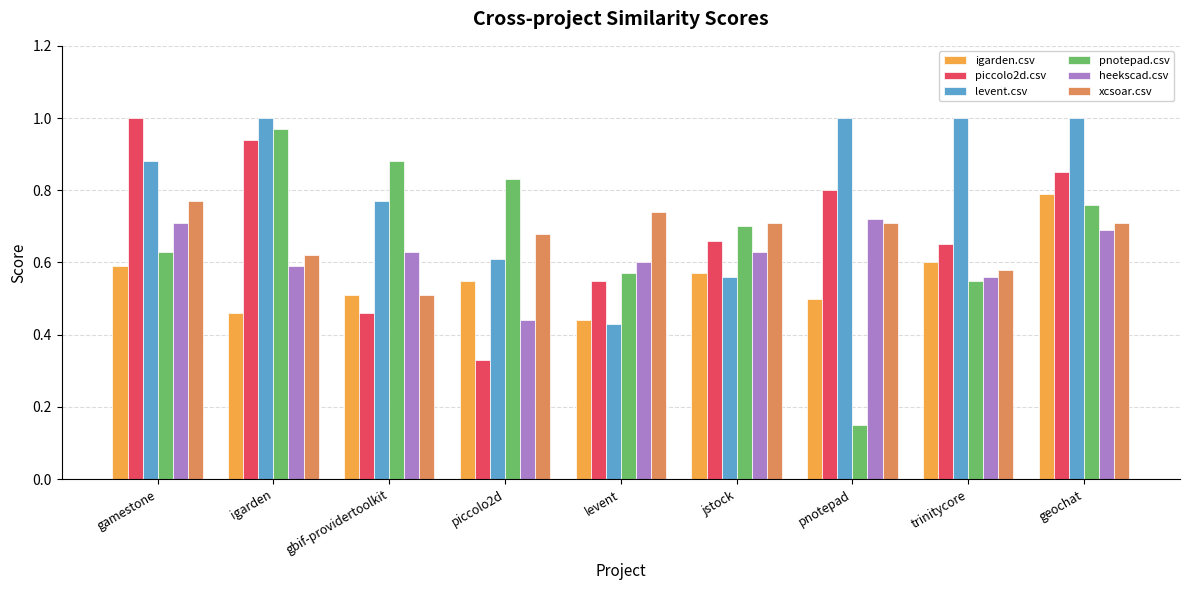

Which series changed the most between gbif-providertoolkit and geochat?

piccolo2d.csv